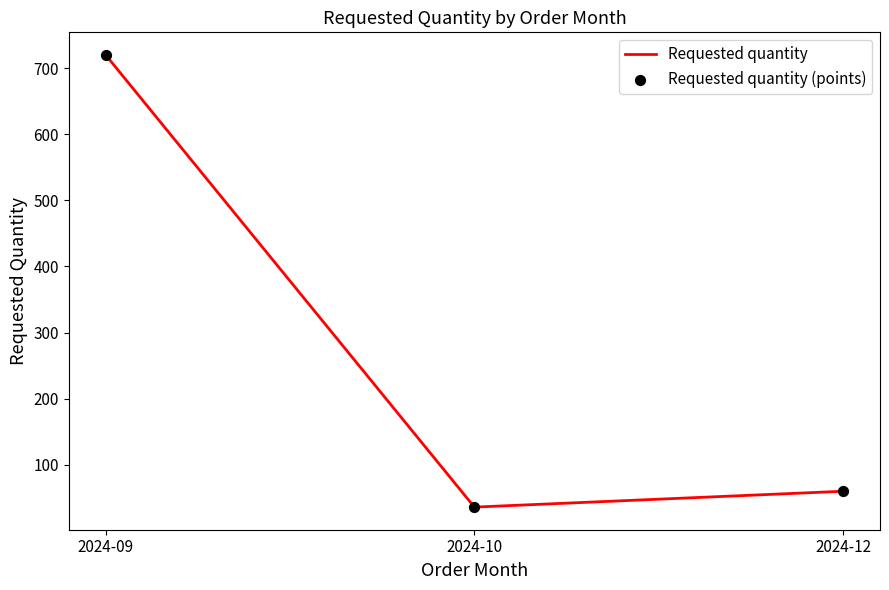

What is the difference between the values at 2024-09 and 2024-10?

684